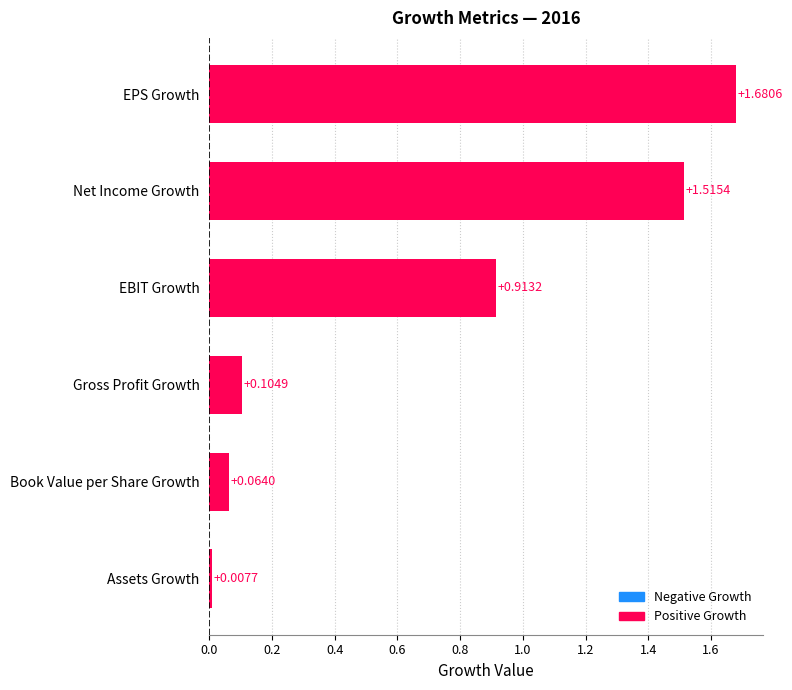

At which label is the value closest to 0?

Assets Growth